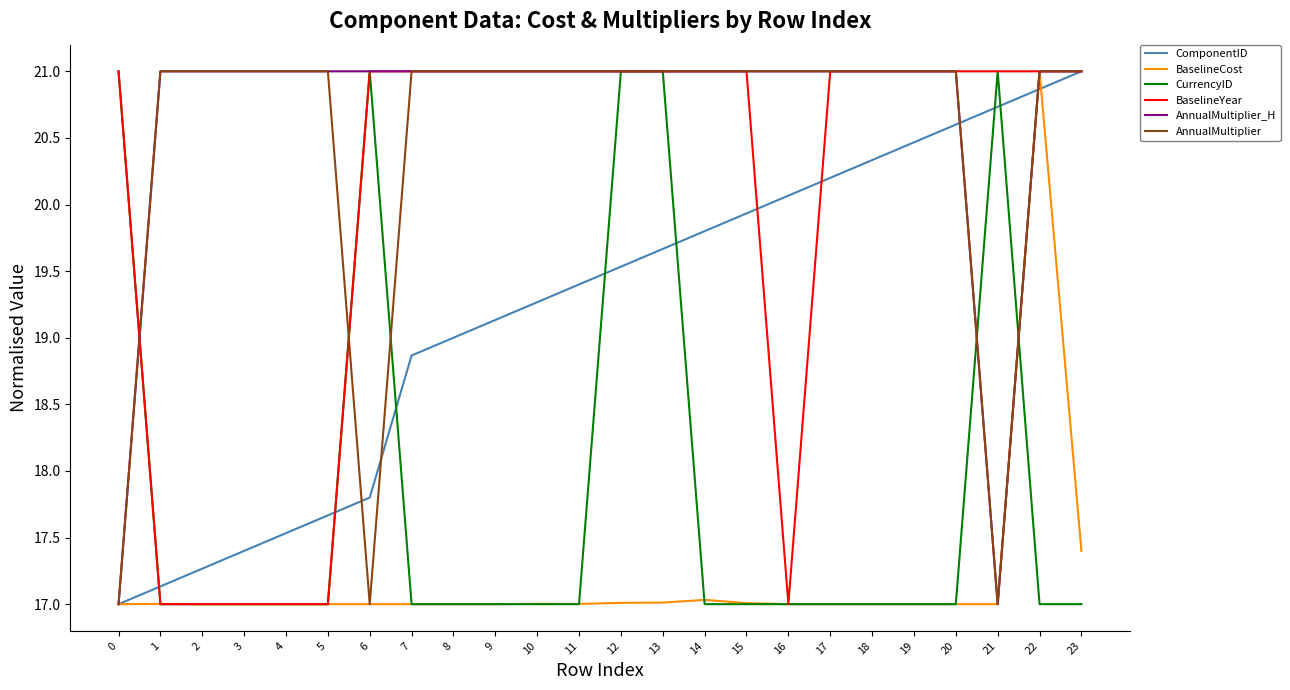

What value does the BaselineCost series have at 18?

17.0